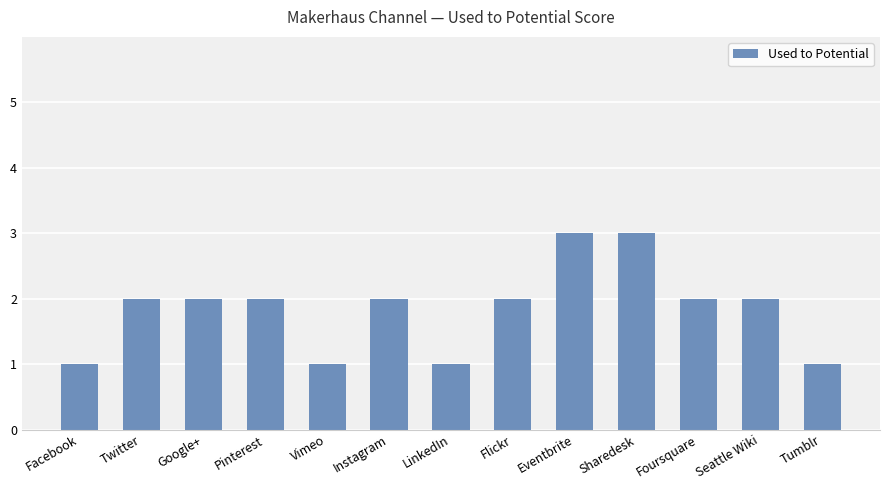

Reading left to right, list all the values displayed in this chart.

1	2	2	2	1	2	1	2	3	3	2	2	1